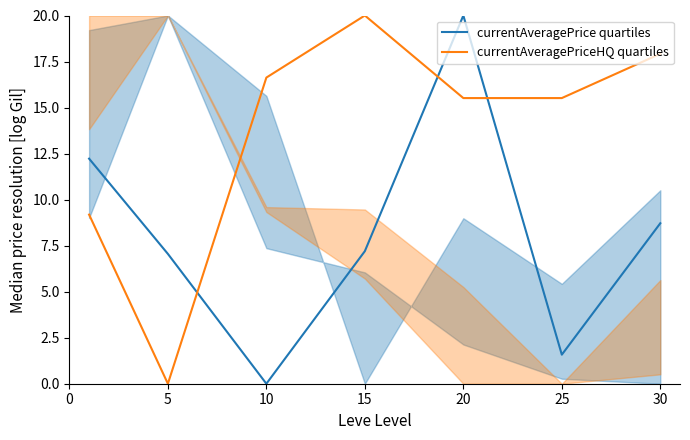

Is it true that currentAveragePrice quartiles equals 4.7 at 15?

False